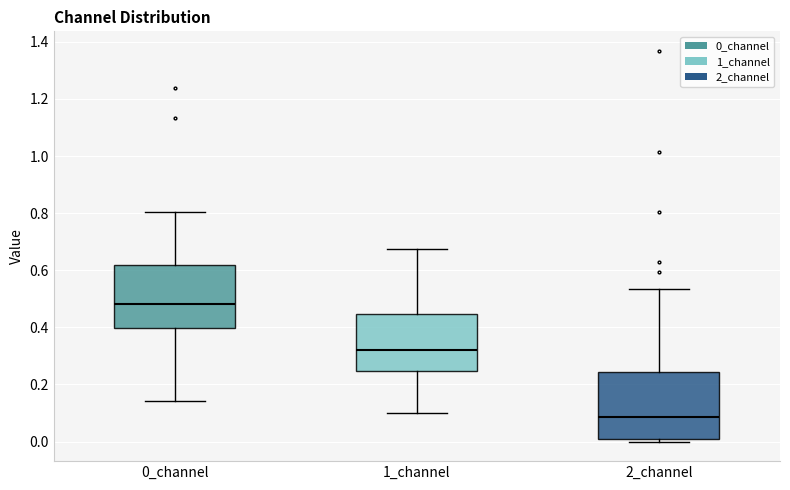

Which box's median line is the lowest?

2_channel